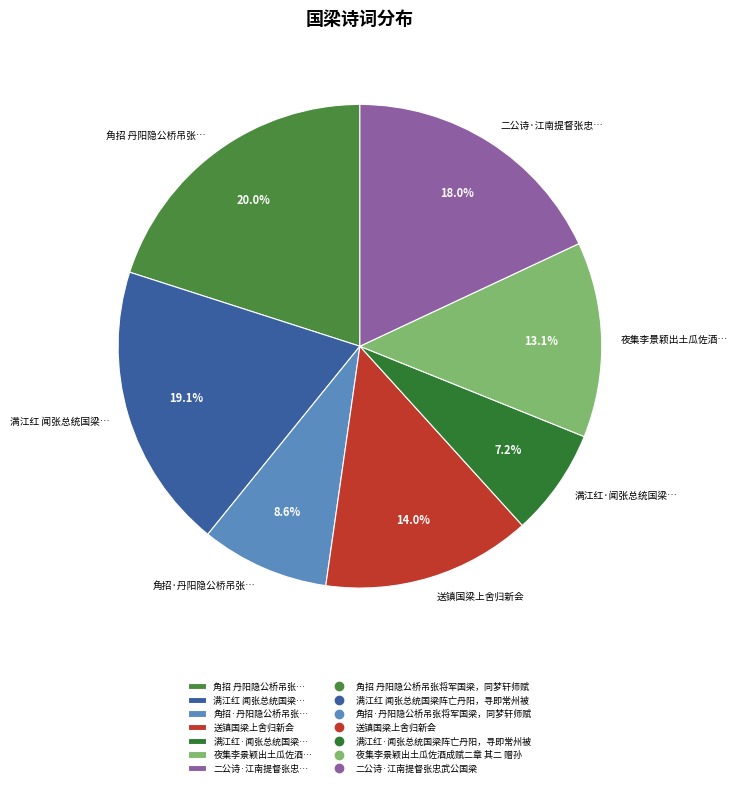

Rank the categories by value from lowest to highest.

满江红·闻张总统国梁…, 角招·丹阳隐公桥吊张…, 夜集李景颖出土瓜佐酒…, 送镇国梁上舍归新会, 二公诗·江南提督张忠…, 满江红 闻张总统国梁…, 角招 丹阳隐公桥吊张…